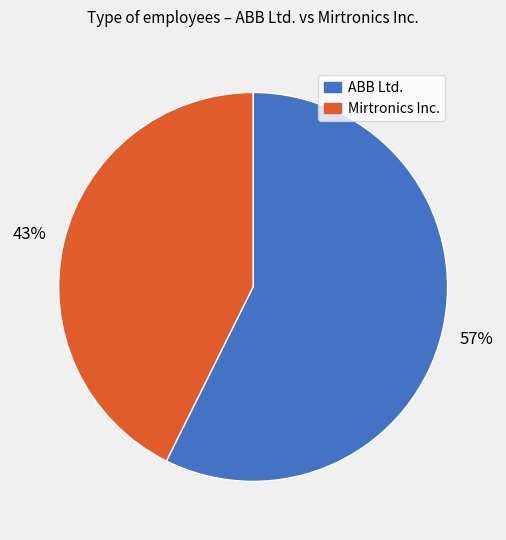

To the nearest percent, what is the combined percentage of ABB Ltd. and Mirtronics Inc.?

100%